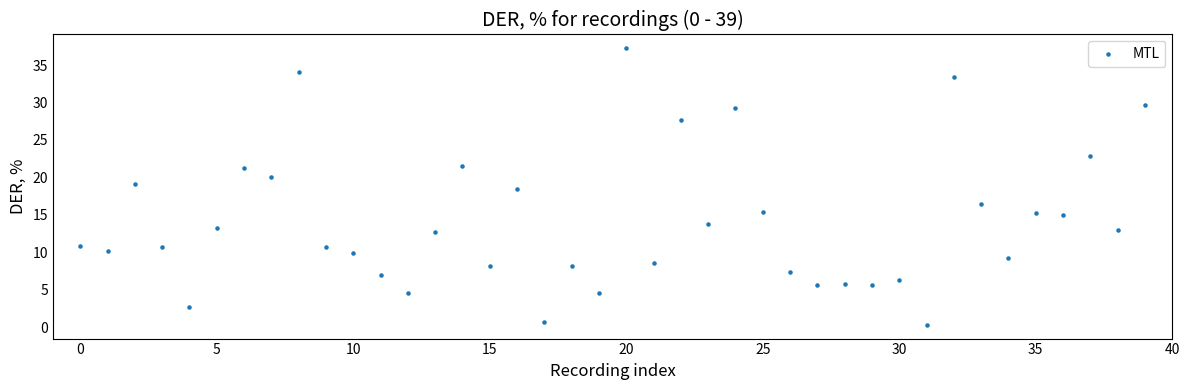

What is the range of Y values (max minus min)?

36.9